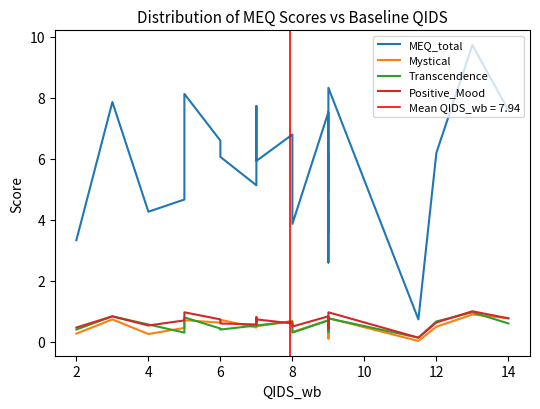

What is the difference between the second highest and minimum values in the Transcendence series?

0.7